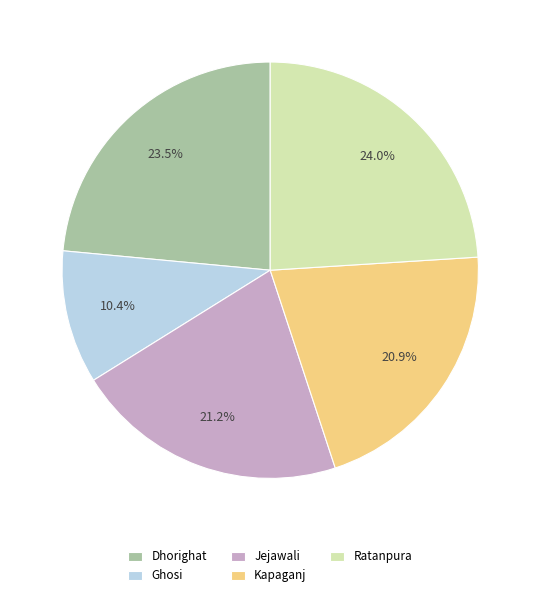

How many segments does this pie chart have?

5